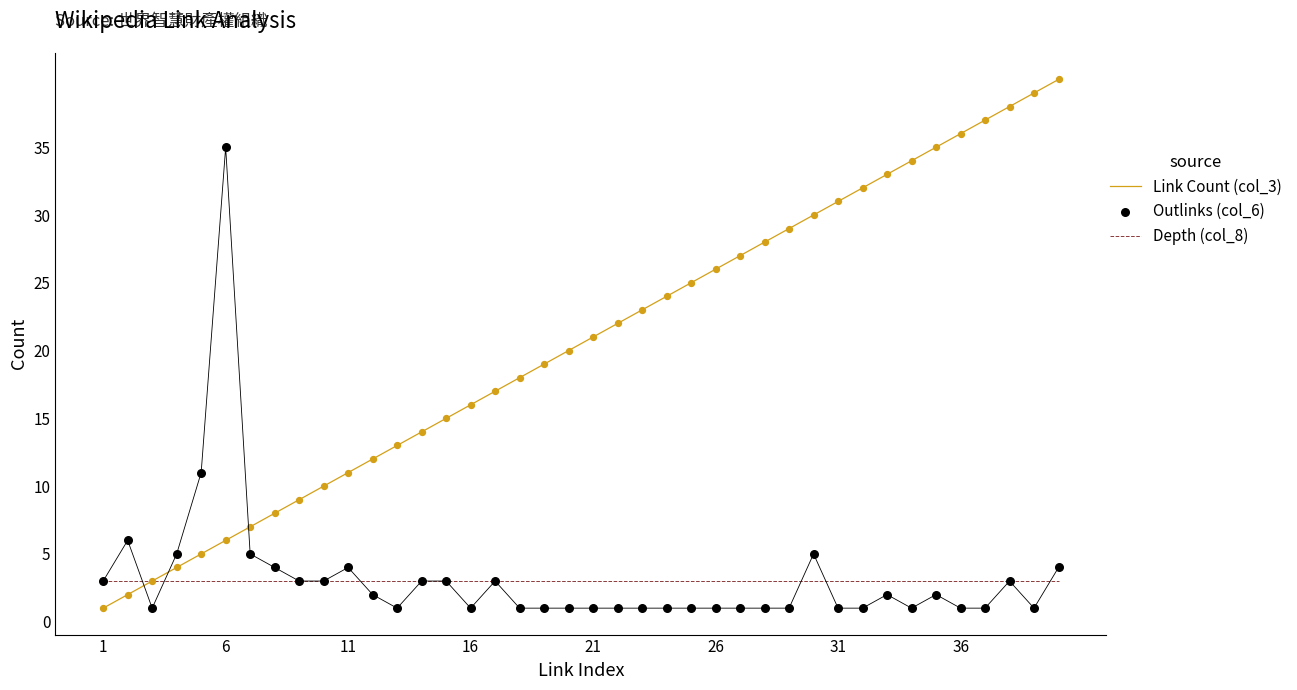

At how many categories does at least one series exceed 15?

26